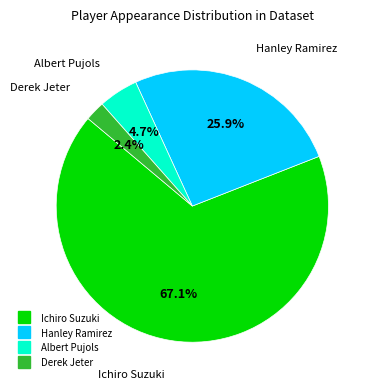

Does any single category account for the majority?

Yes